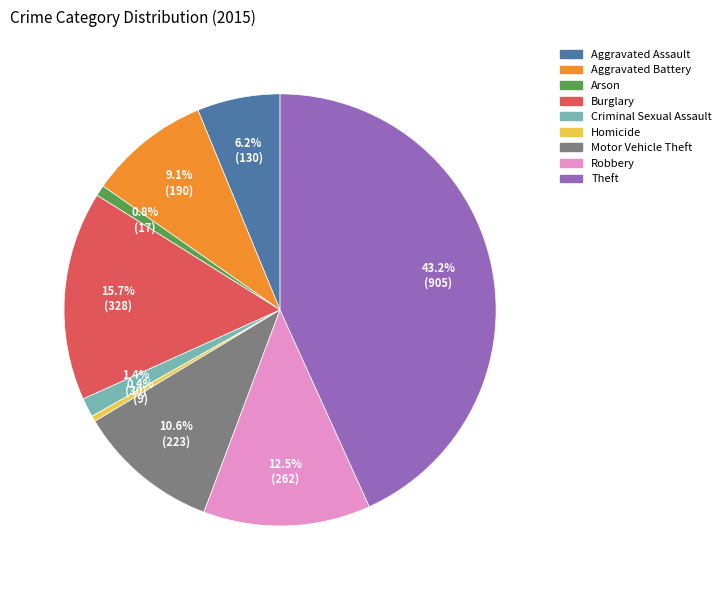

To the nearest percent, what is the difference between the largest and smallest slice percentages?

43%